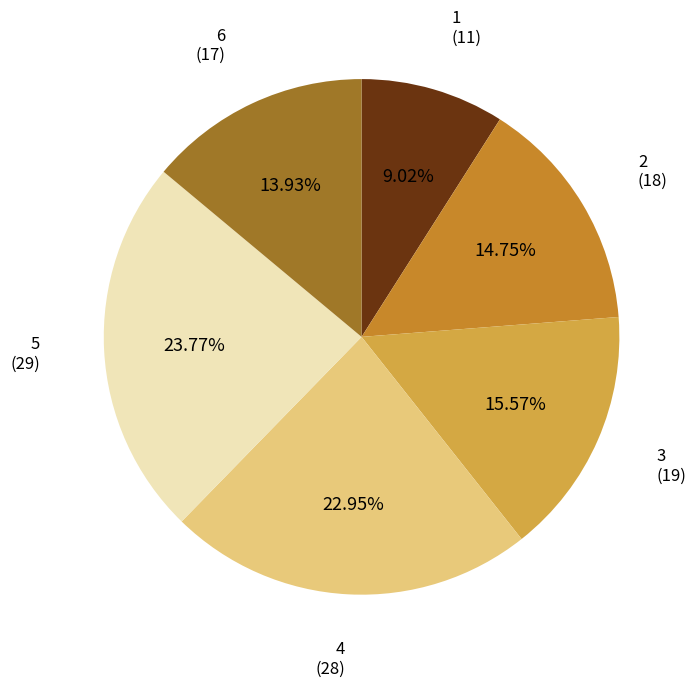

Is there a majority slice in this chart?

No